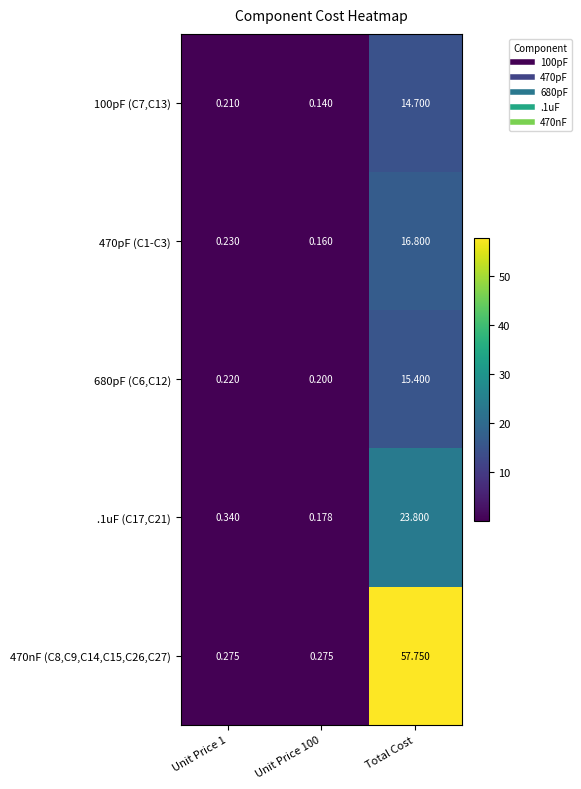

Rank the series at Unit Price 1 from lowest to highest value.

100pF (C7,C13), 680pF (C6,C12), 470pF (C1-C3), 470nF (C8,C9,C14,C15,C26,C27), .1uF (C17,C21)